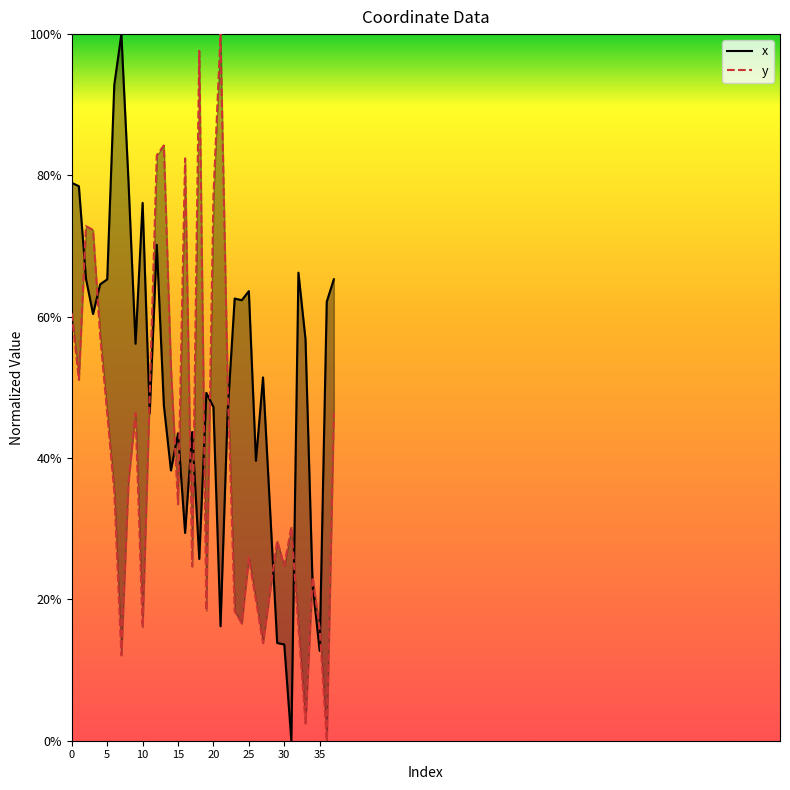

Which series has the widest spread of values?

x